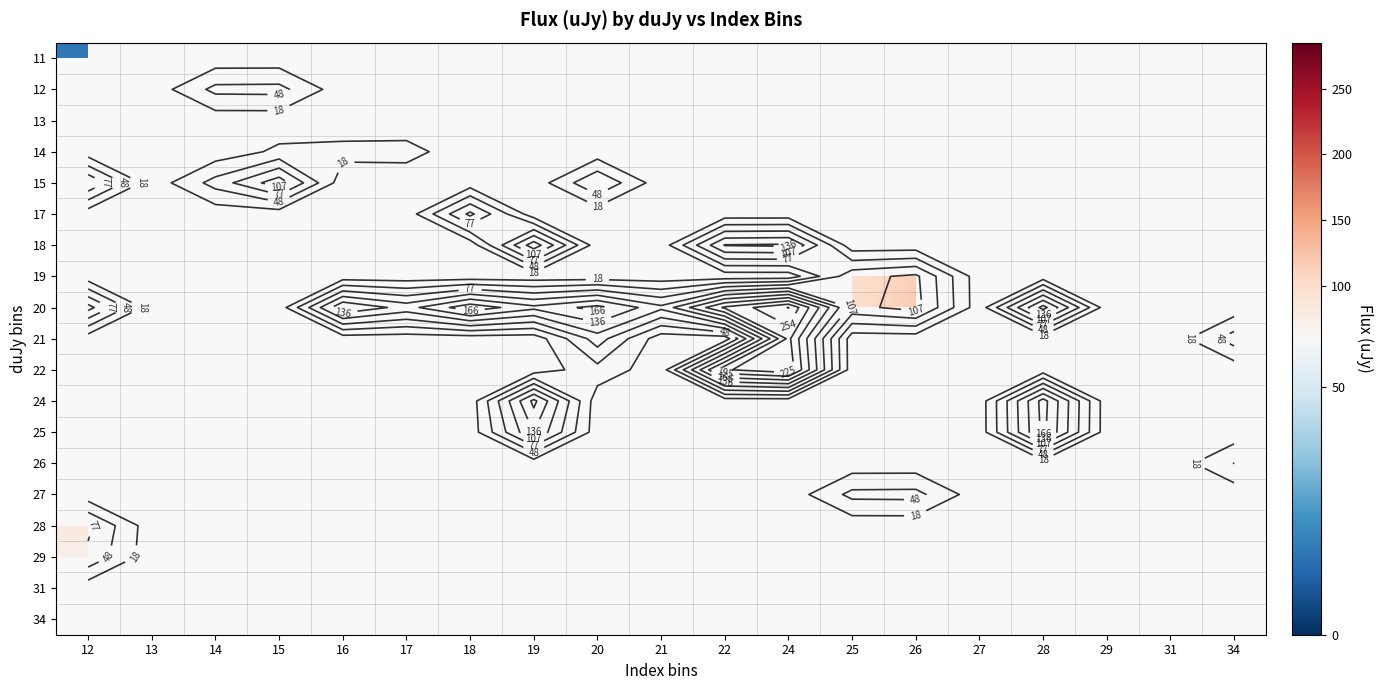

What is the minimum value shown in the chart?

17.0